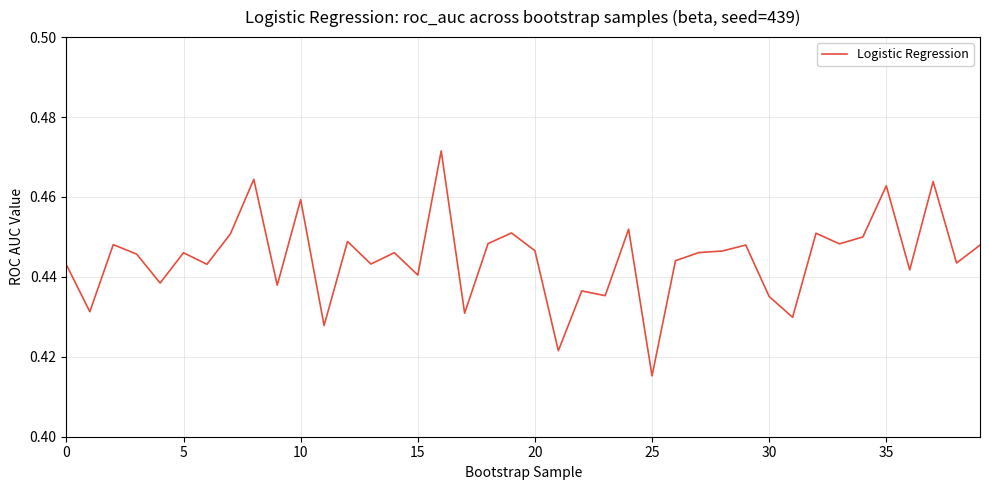

The chart shows a value of 0.2 at 0. True or false?

False